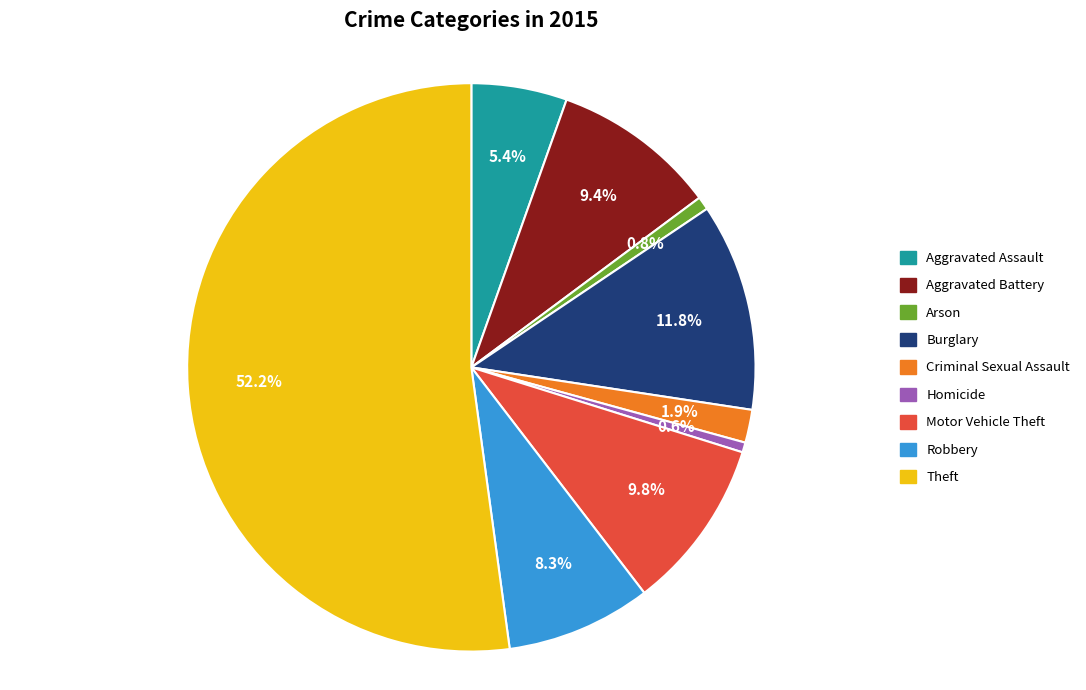

To the nearest percent, what percentage of the pie is Criminal Sexual Assault?

2%